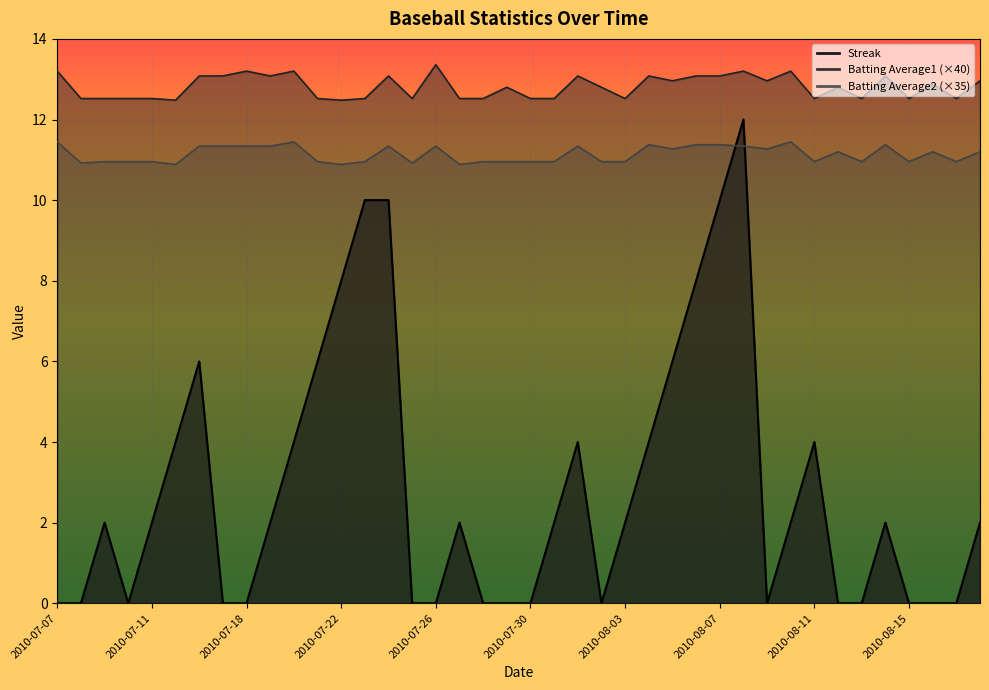

How many lines are shown in the chart?

3